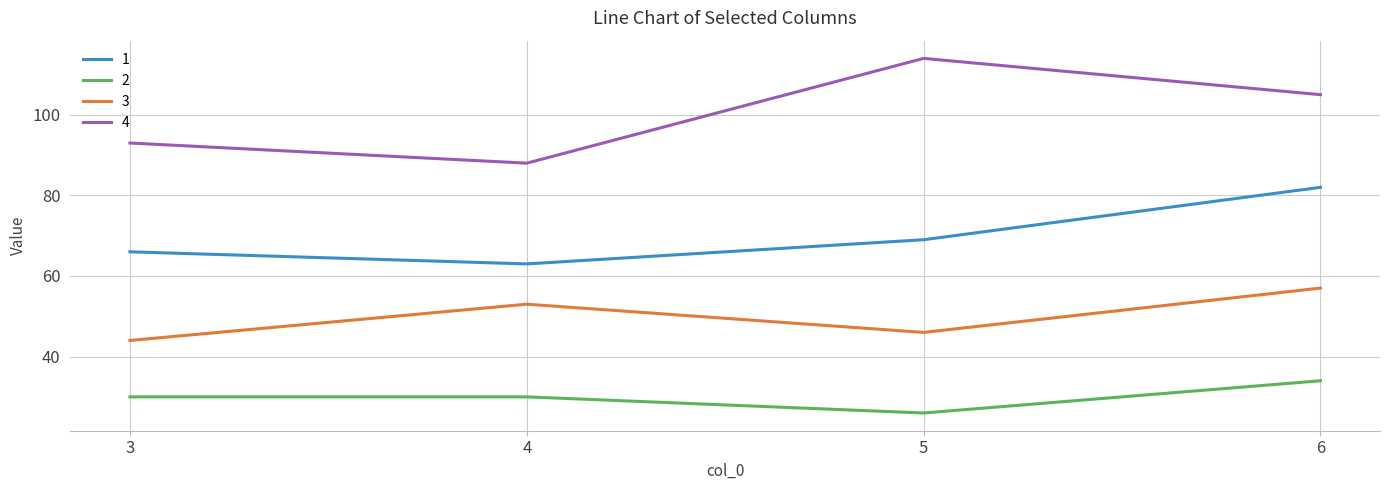

Rank the series by their maximum value, from lowest to highest.

2, 3, 1, 4